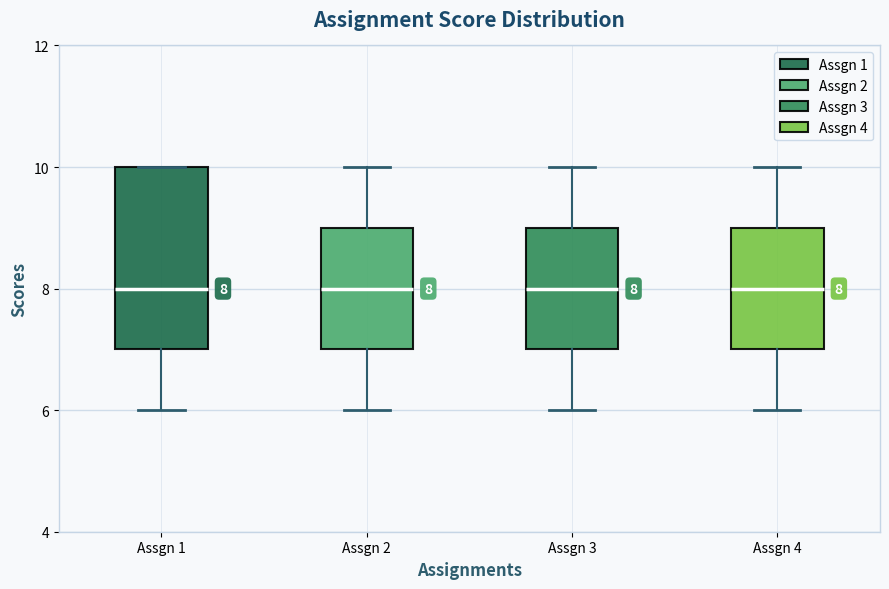

Comparing the boxes themselves (not the whiskers), which one is the tallest?

Assgn 1